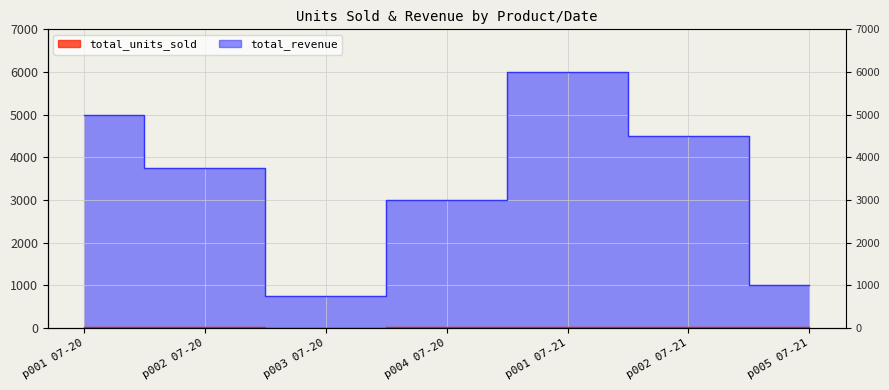

What is the difference between the second highest and minimum values in the total_units_sold series?

20